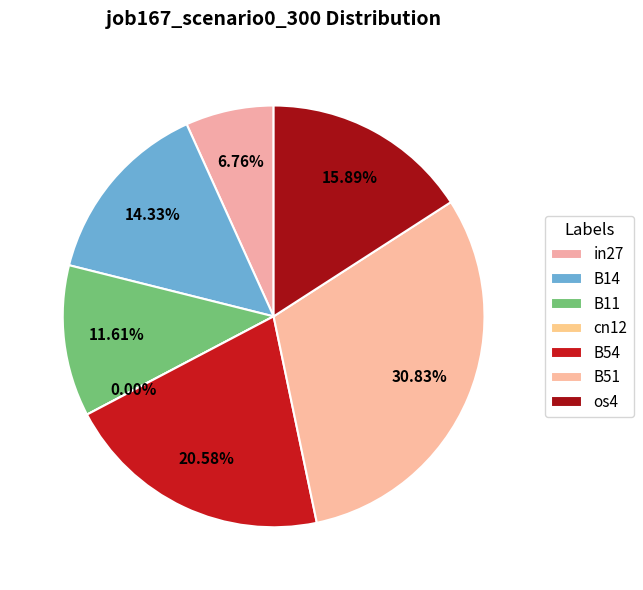

To the nearest percent, what percentage of the pie is B11?

12%